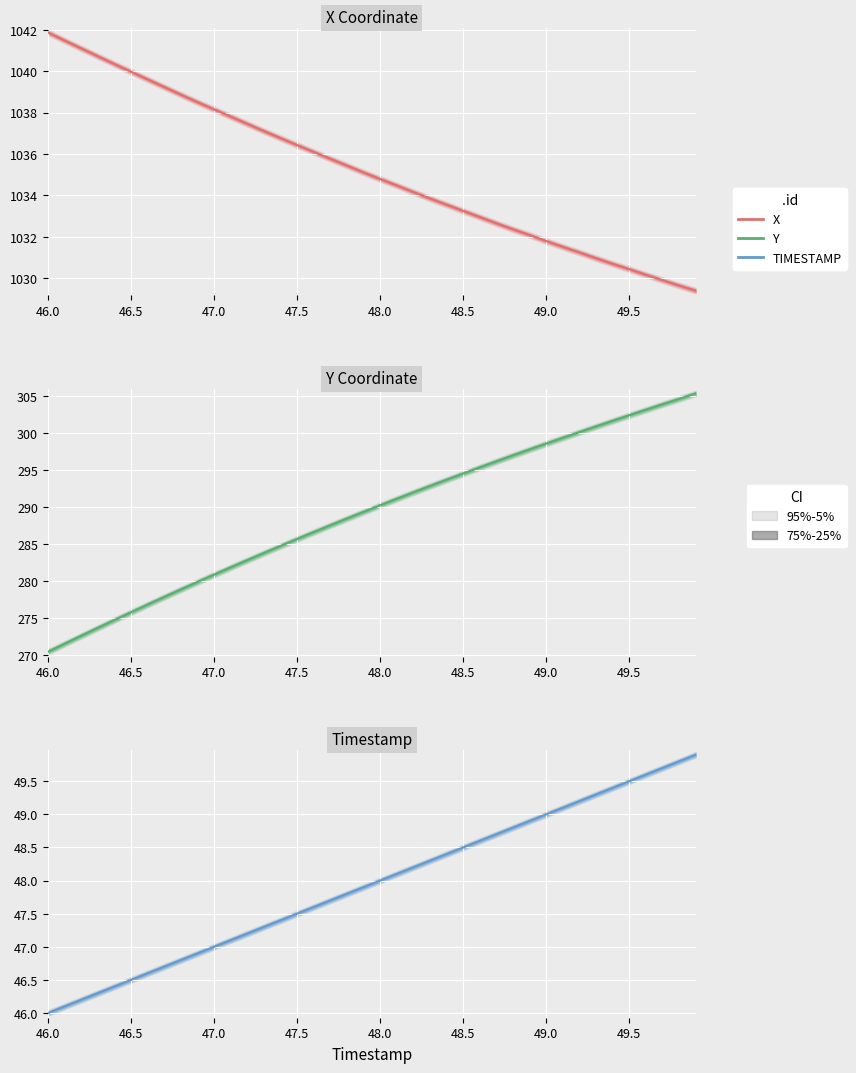

What is the sum of all X Coordinate values?

41407.8